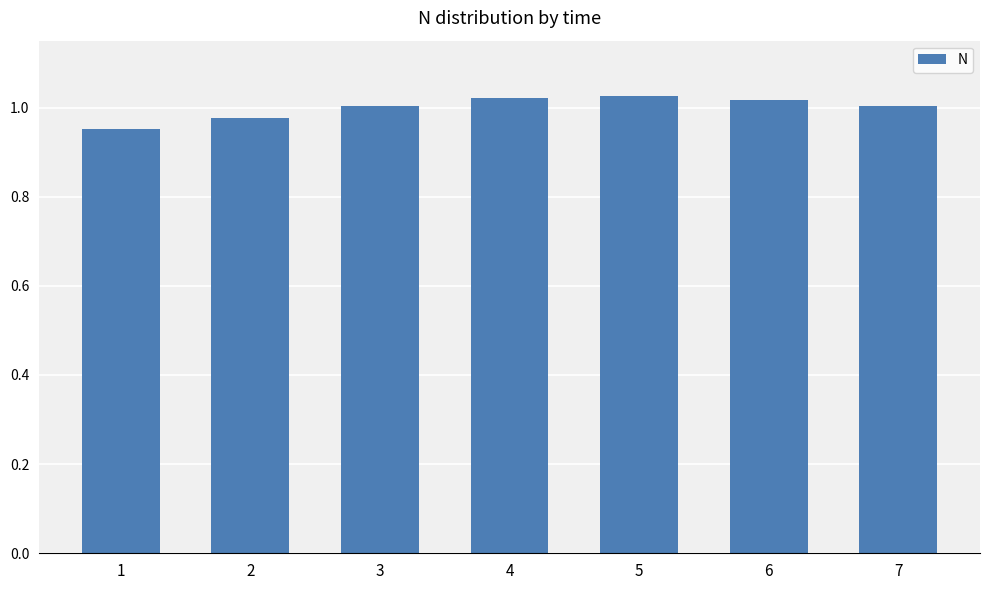

Which has a higher value, 5 or 1?

5